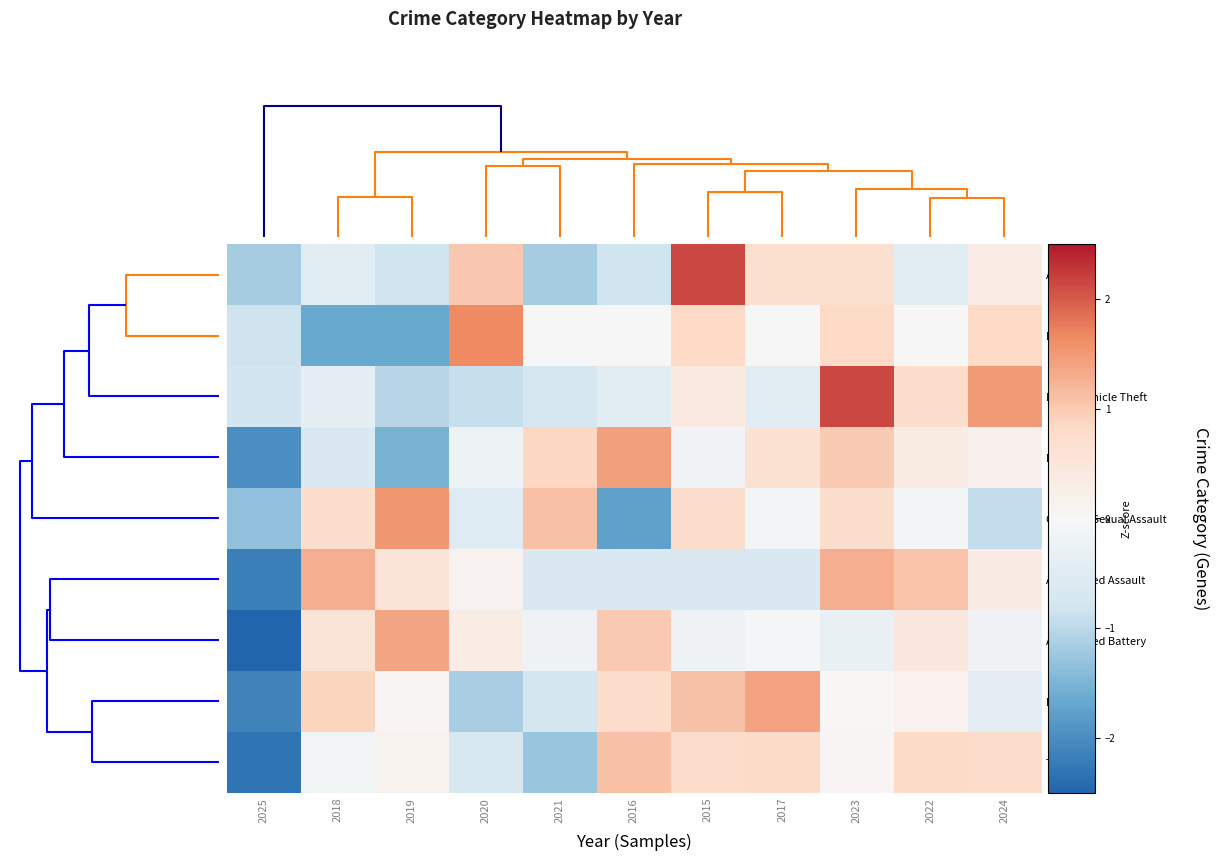

Reading left to right, list all the values displayed in this chart.

Arson: 2025=-1.2	2018=-0.4	2019=-0.8	2020=1.0	2021=-1.2	2016=-0.8	2015=2.1	2017=0.7	2023=0.7	2022=-0.4	2024=0.3
Homicide: 2025=-0.8	2018=-1.7	2019=-1.7	2020=1.7	2021=0.0	2016=0.0	2015=0.8	2017=0.0	2023=0.8	2022=0.0	2024=0.8
Motor Vehicle Theft: 2025=-0.8	2018=-0.4	2019=-1.0	2020=-0.9	2021=-0.7	2016=-0.5	2015=0.4	2017=-0.5	2023=2.1	2022=0.7	2024=1.5
Robbery: 2025=-2.0	2018=-0.6	2019=-1.5	2020=-0.2	2021=0.9	2016=1.4	2015=-0.2	2017=0.6	2023=1.0	2022=0.4	2024=0.2
Criminal Sexual Assault: 2025=-1.3	2018=0.7	2019=1.5	2020=-0.5	2021=1.1	2016=-1.7	2015=0.7	2017=-0.1	2023=0.7	2022=-0.1	2024=-0.9
Aggravated Assault: 2025=-2.2	2018=1.3	2019=0.5	2020=0.1	2021=-0.6	2016=-0.6	2015=-0.6	2017=-0.6	2023=1.3	2022=1.1	2024=0.3
Aggravated Battery: 2025=-2.7	2018=0.5	2019=1.4	2020=0.3	2021=-0.2	2016=1.0	2015=-0.2	2017=-0.1	2023=-0.3	2022=0.4	2024=-0.2
Burglary: 2025=-2.1	2018=0.9	2019=0.1	2020=-1.1	2021=-0.7	2016=0.8	2015=1.1	2017=1.4	2023=0.0	2022=0.2	2024=-0.4
Theft: 2025=-2.3	2018=-0.1	2019=0.1	2020=-0.7	2021=-1.3	2016=1.1	2015=0.7	2017=0.8	2023=0.1	2022=0.8	2024=0.7